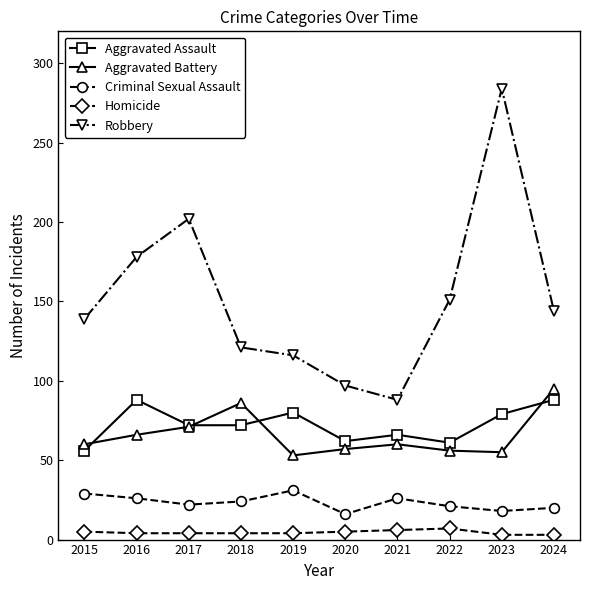

What is the difference between the maximum and minimum values in the Robbery series?

196